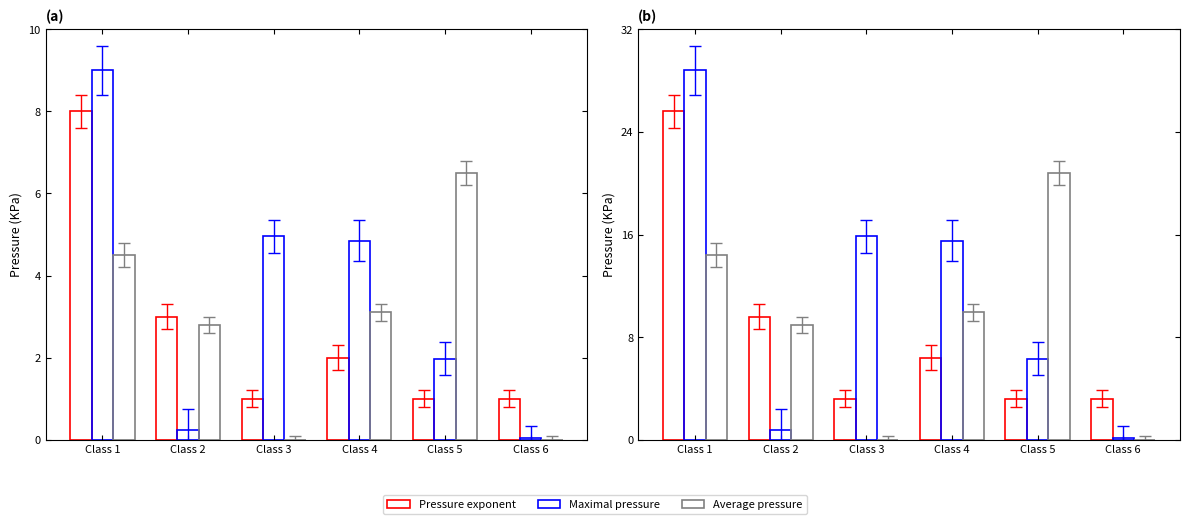

What is the difference between the maximum and minimum values in the Average pressure series?

20.8